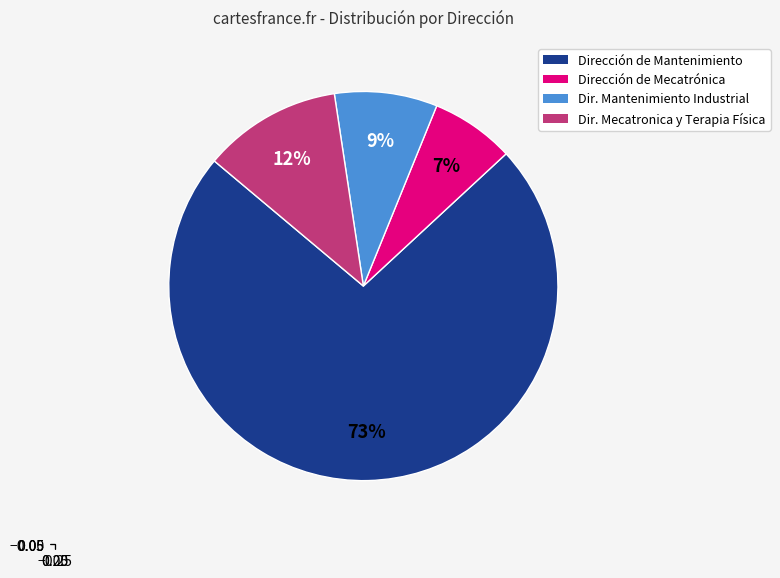

How many segments does this pie chart have?

4